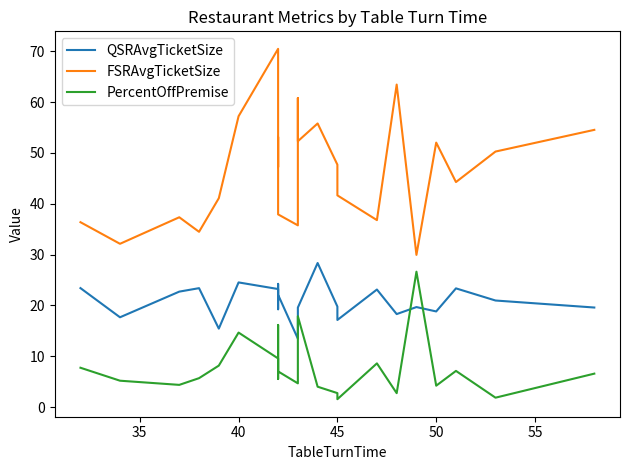

How many interior local peaks does the PercentOffPremise series have?

6